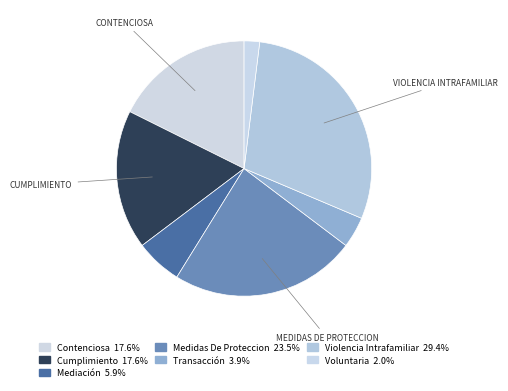

How many segments does this pie chart have?

7